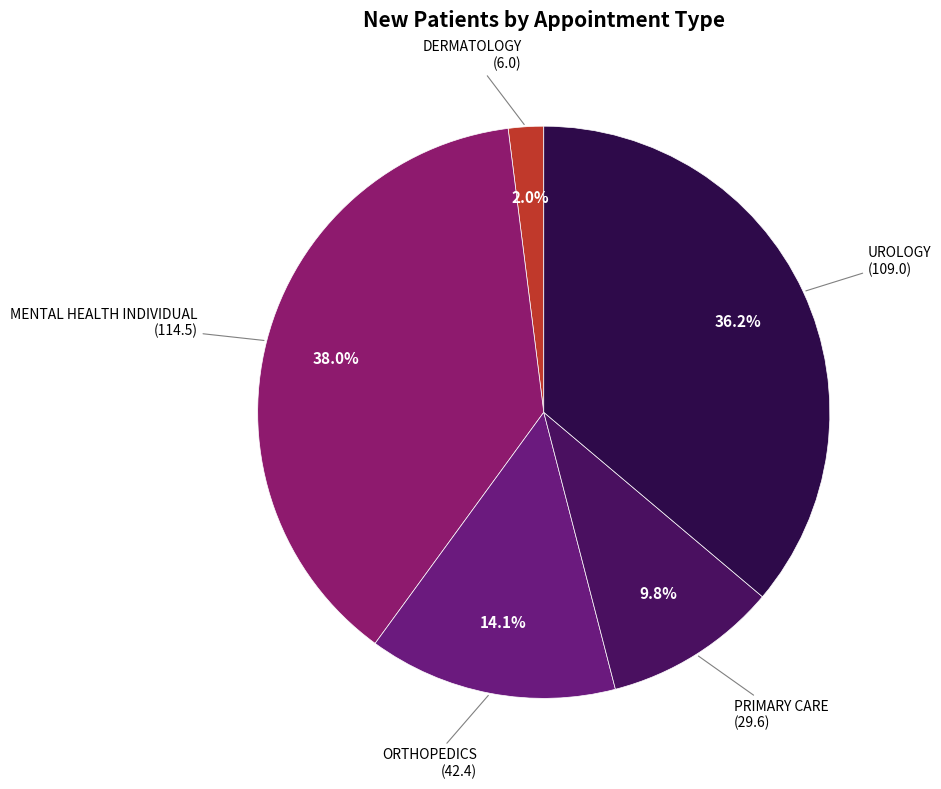

Count the number of slices in the pie.

5